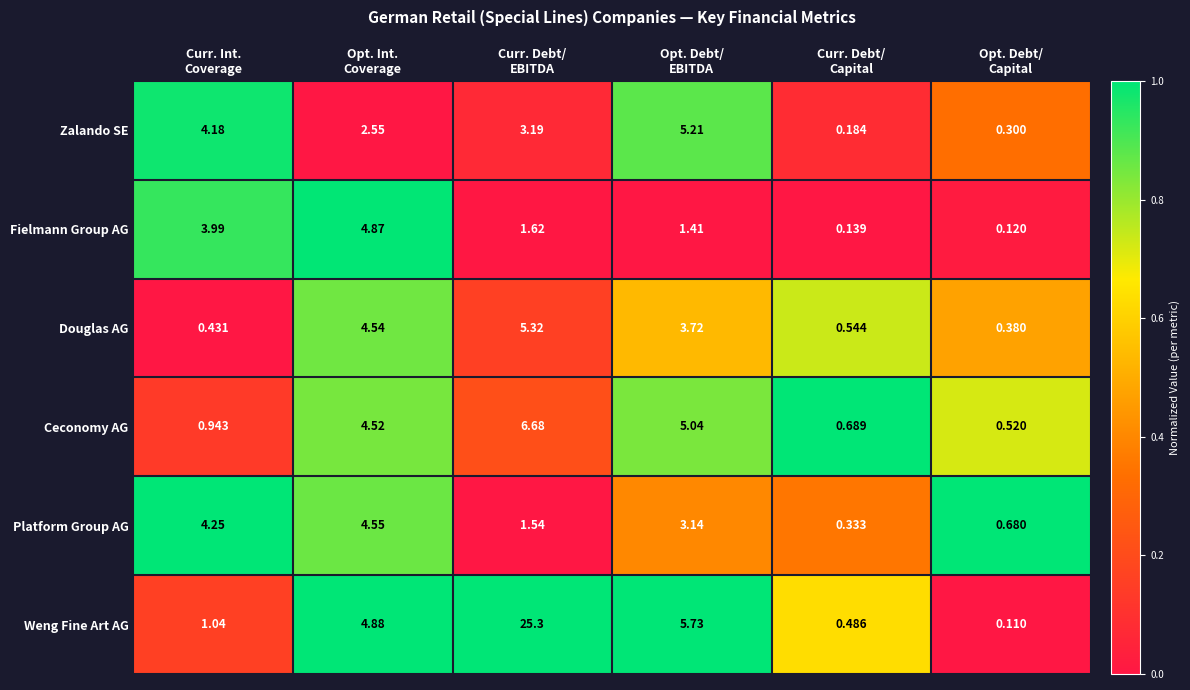

Which series has the widest spread of values?

Weng Fine Art AG